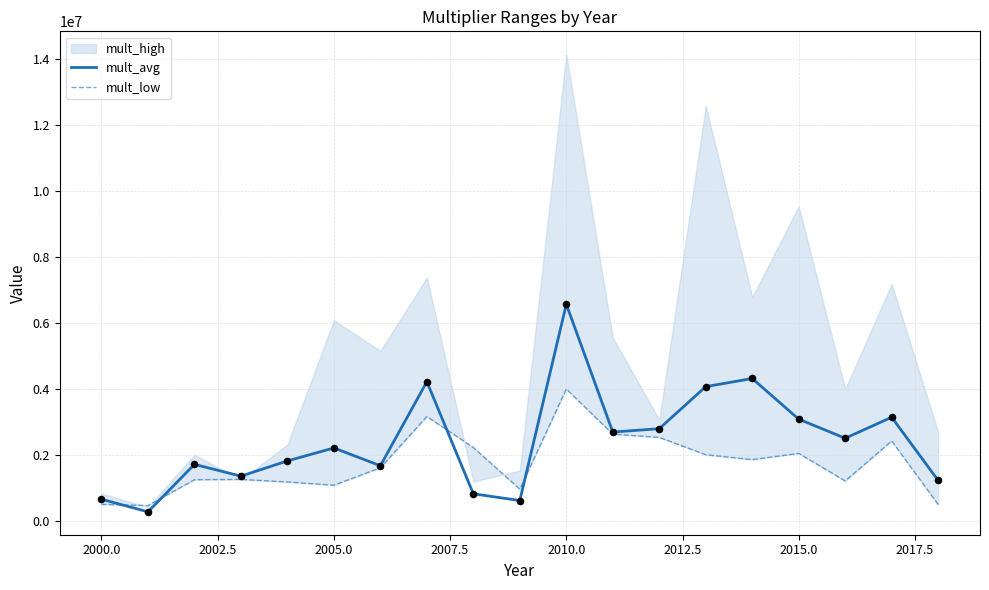

The value of mult_avg at 2000.0 is 665102.2. True or false?

True